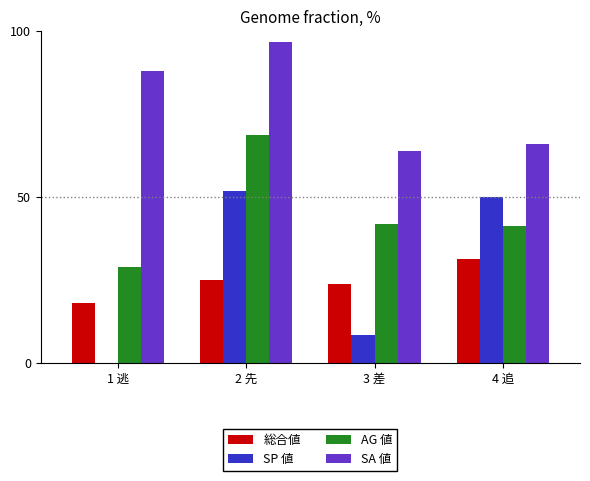

Between 2 先 and 3 差, which series saw the biggest shift?

SP 値